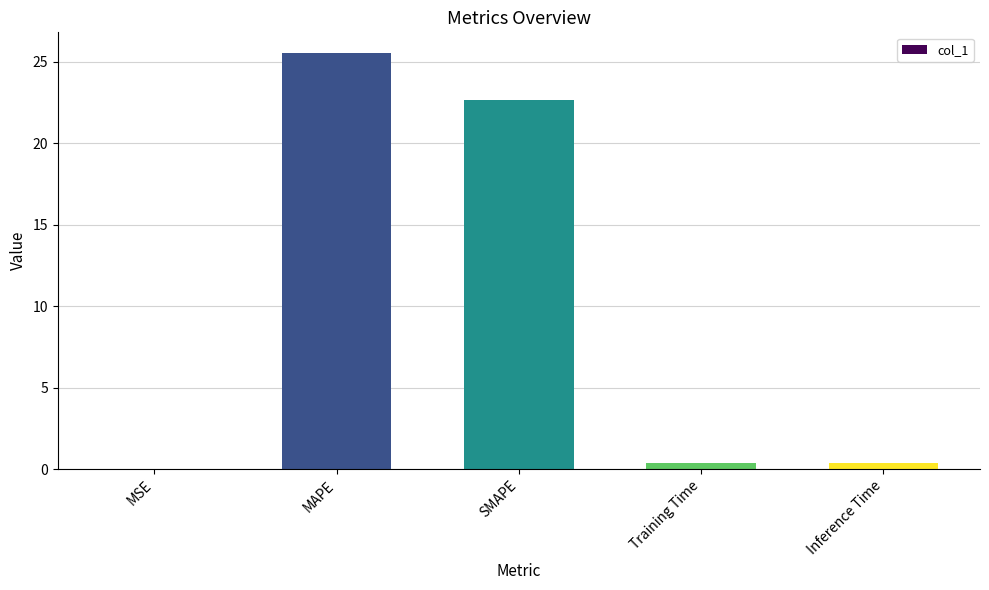

What is the change in value from MAPE to SMAPE?

-2.9